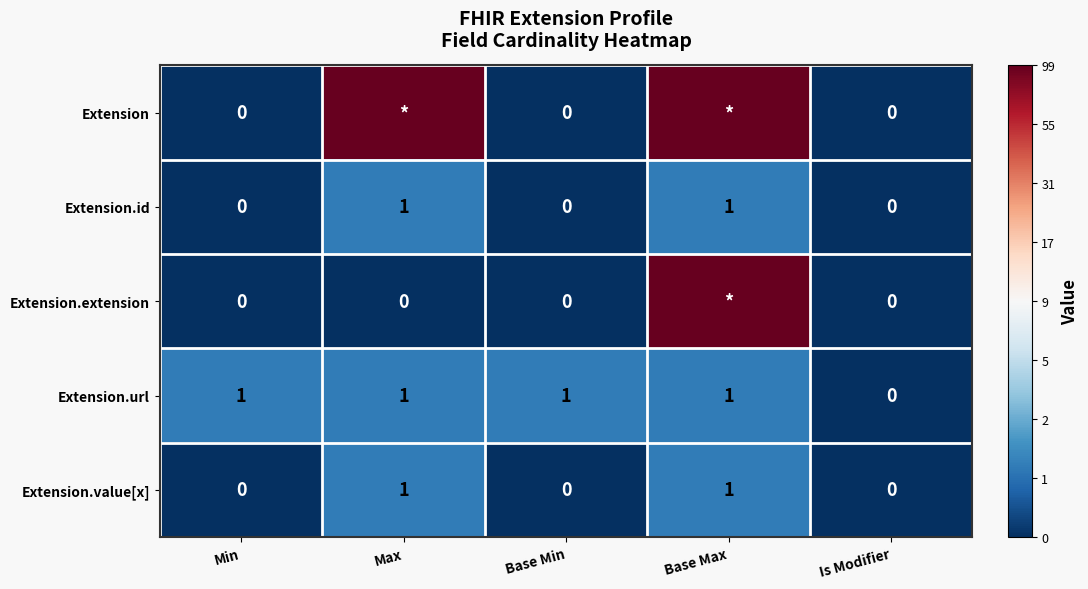

How many data points does each series have?

5